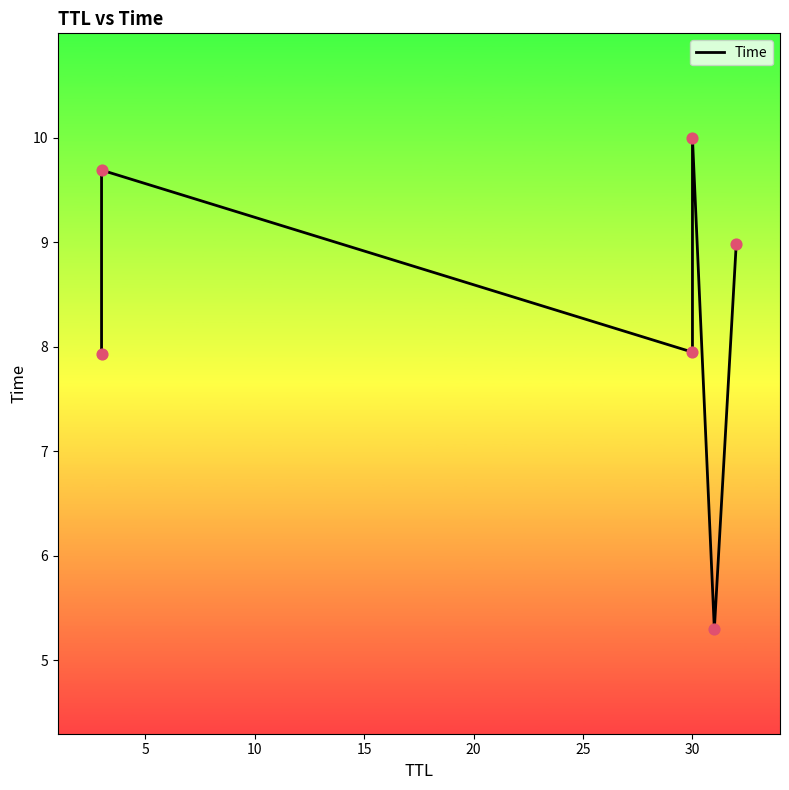

Which has a higher value, 10 or 20?

10